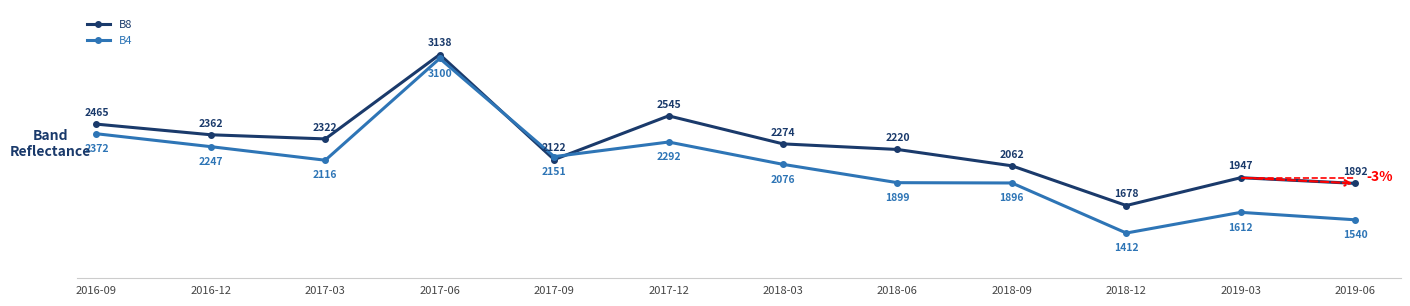

What is the spread (max minus min) of values at 2017-09?

29